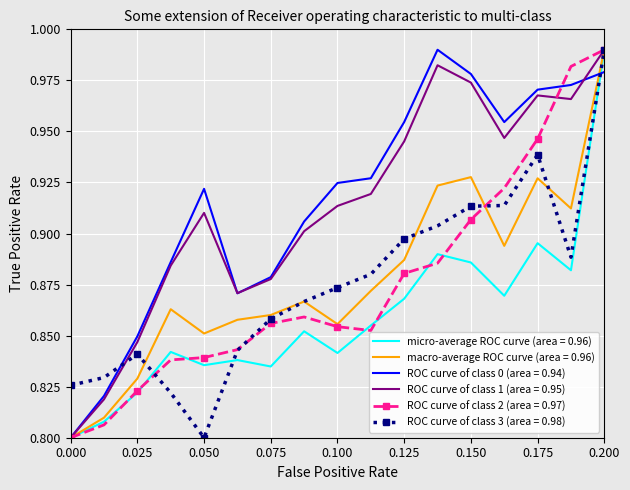

What are all the series names shown in the legend?

micro-average ROC curve (area = 0.96), macro-average ROC curve (area = 0.96), ROC curve of class 0 (area = 0.94), ROC curve of class 1 (area = 0.95), ROC curve of class 2 (area = 0.97), ROC curve of class 3 (area = 0.98)